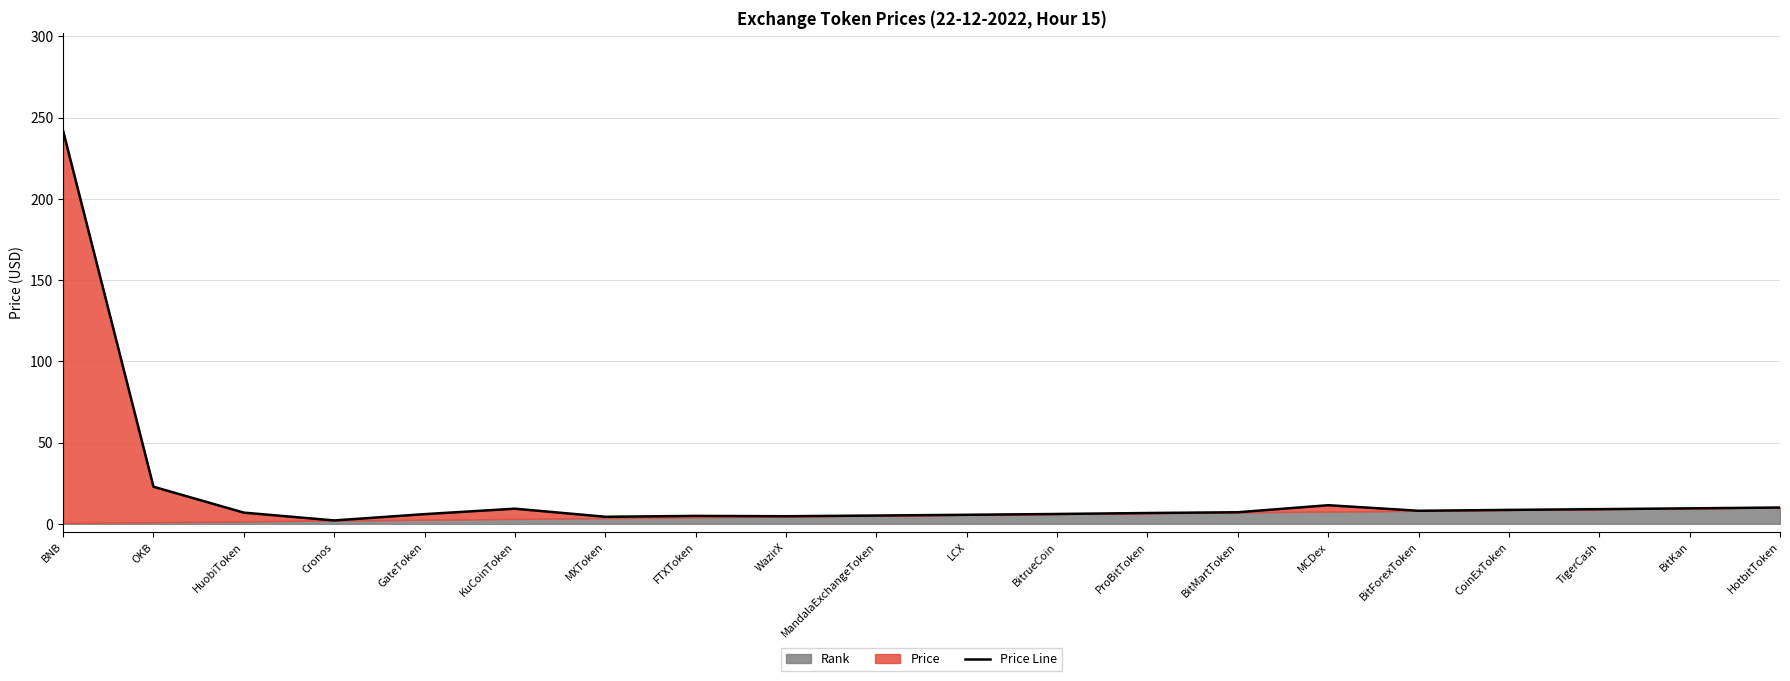

Where is the data nearest to the value 121?

OKB